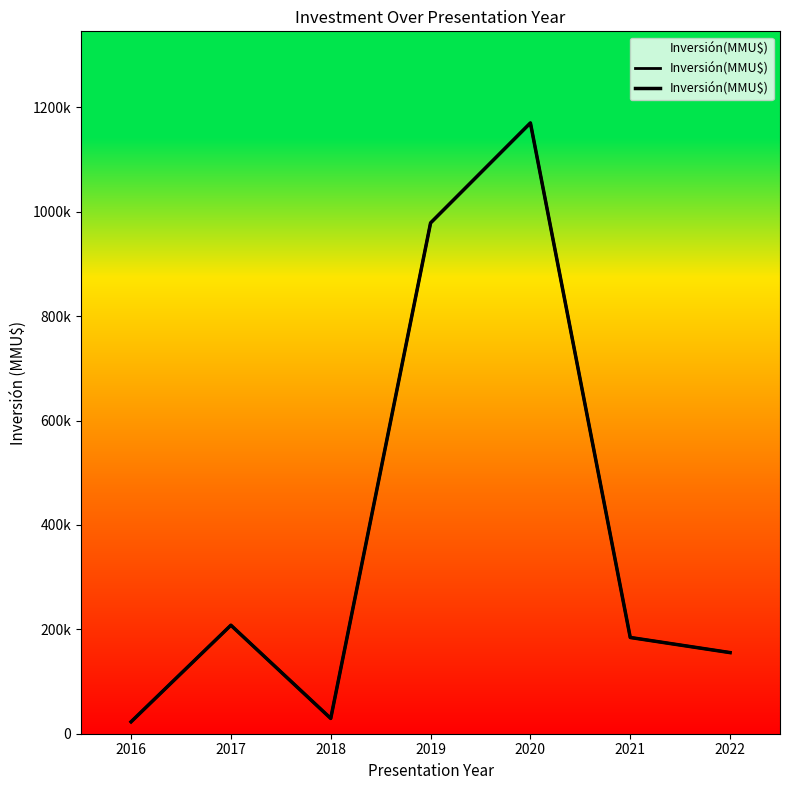

Which has a higher value, 2020 or 2016?

2020